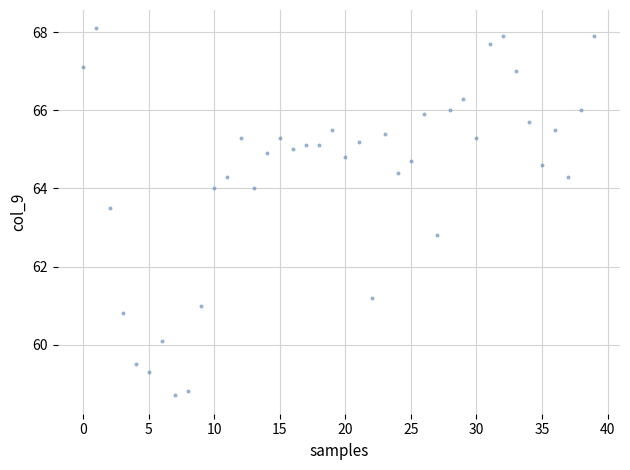

What Y value in the scatter plot is closest to 63?

62.8